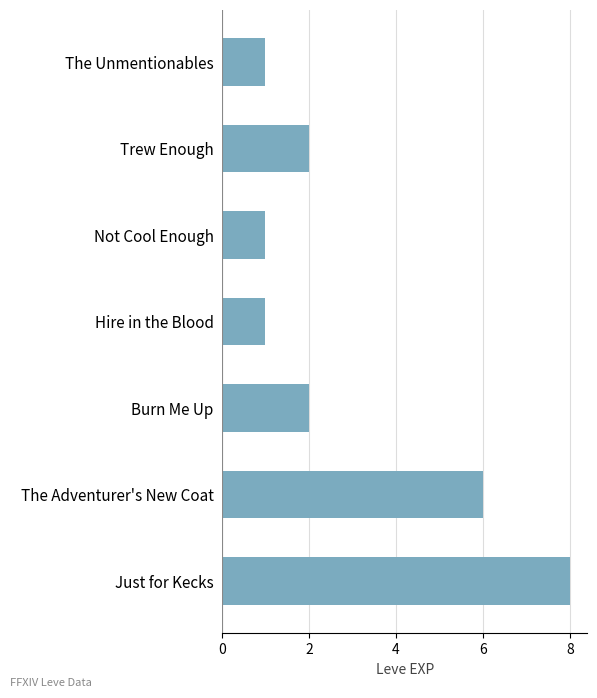

Are the bars horizontal?

Yes